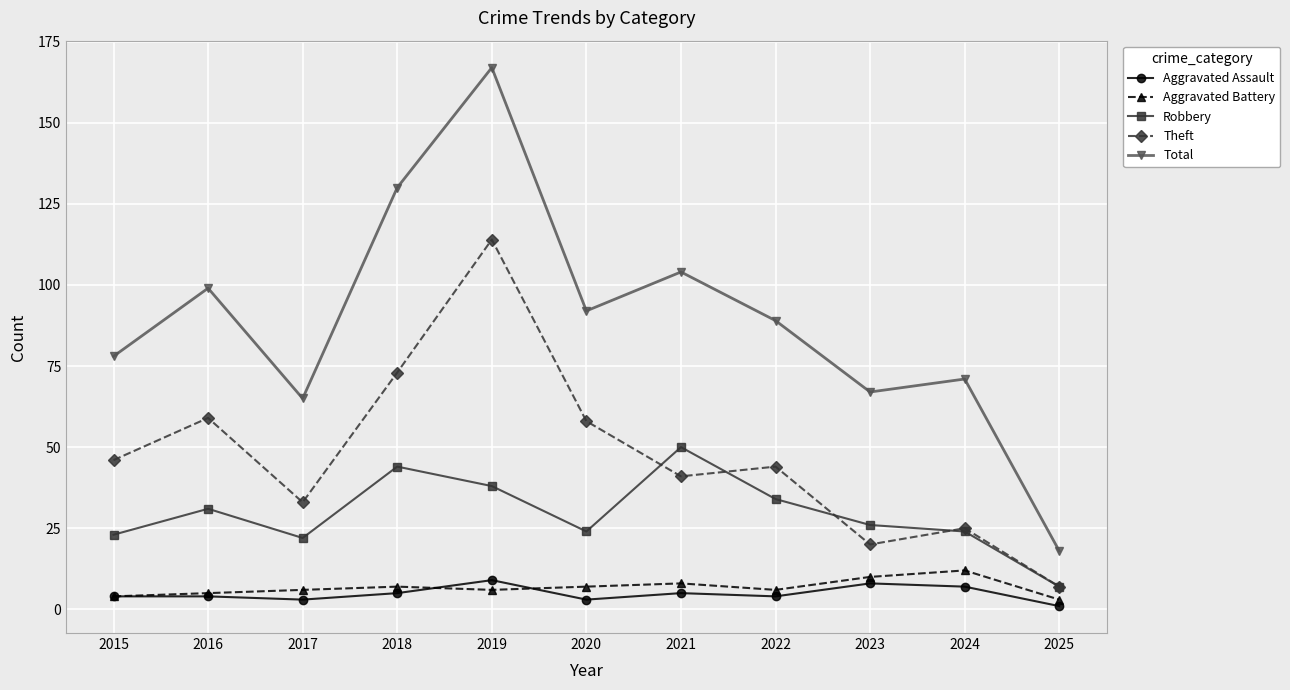

Which series has the widest spread of values?

Total